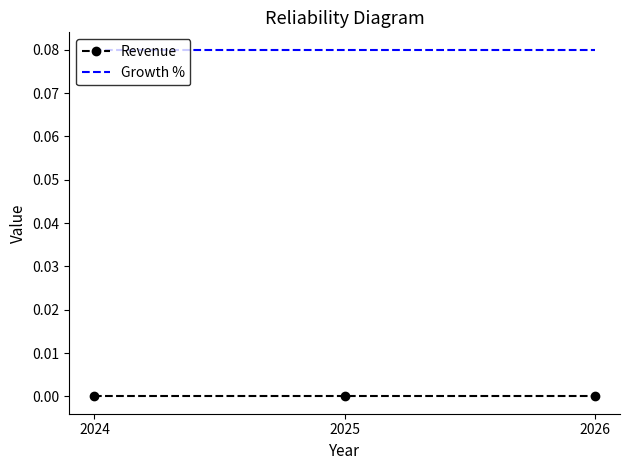

Is it true that Revenue equals 0.0 at 2024?

True